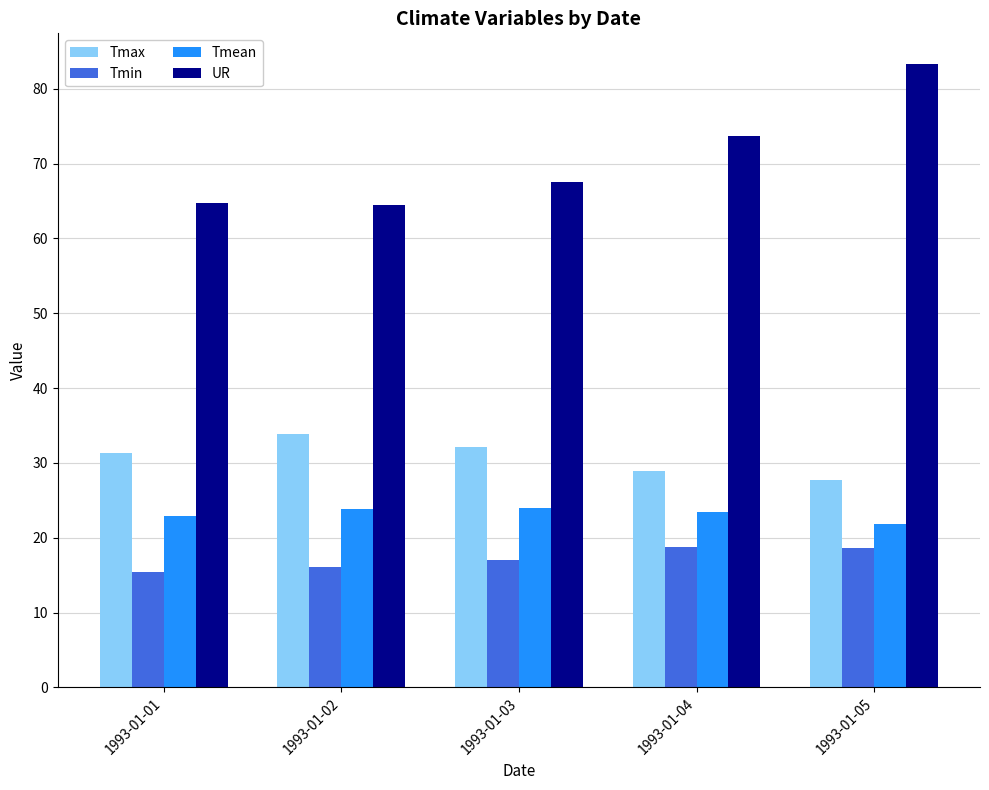

What is the difference between the UR values at 1993-01-01 and 1993-01-04?

9.0